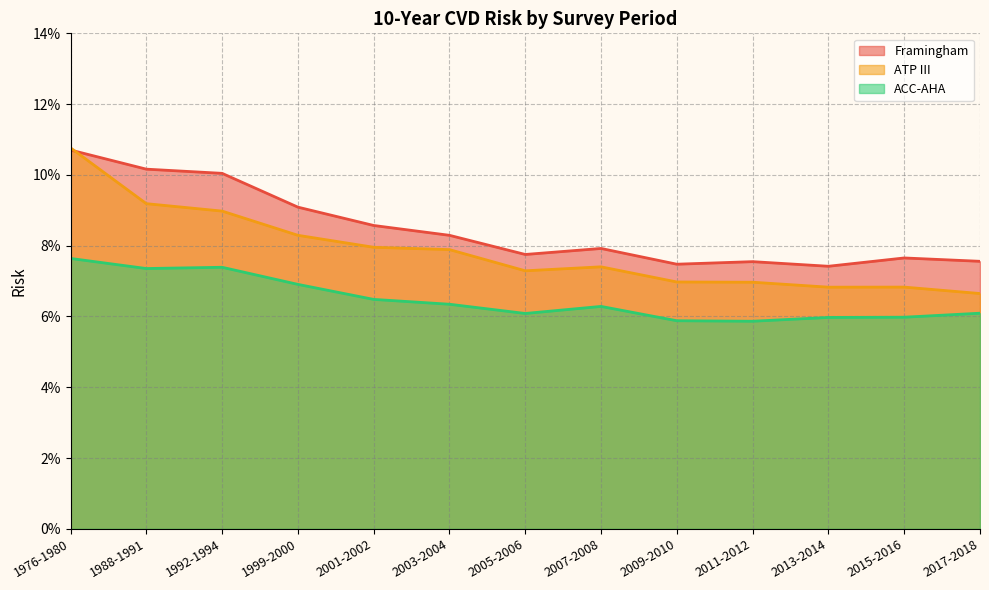

What is the minimum value shown in the chart?

0.1